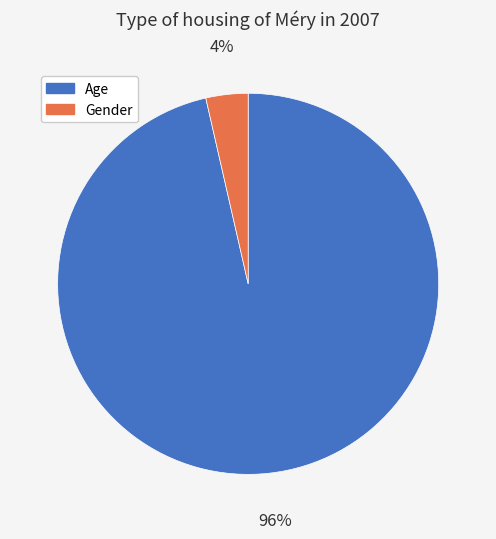

Do Age and Gender together represent more than half of the pie?

Yes